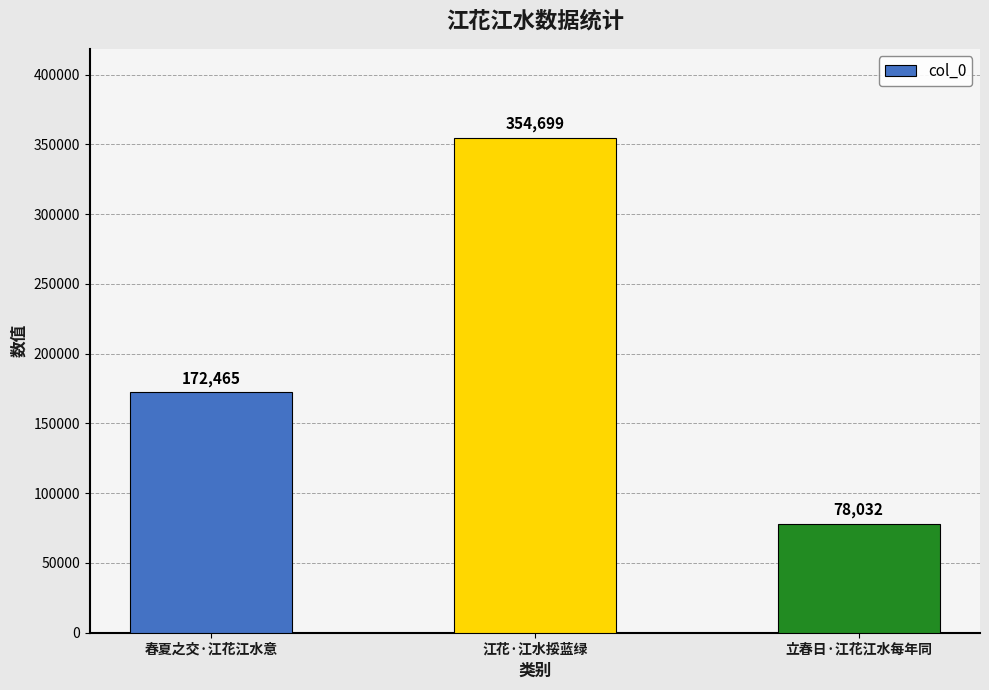

Read the value at 春夏之交·江花江水意.

172465